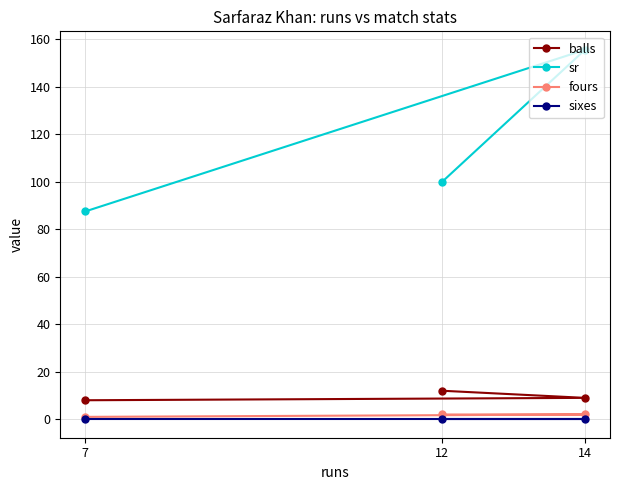

What is the total value across all series at 14?

166.6